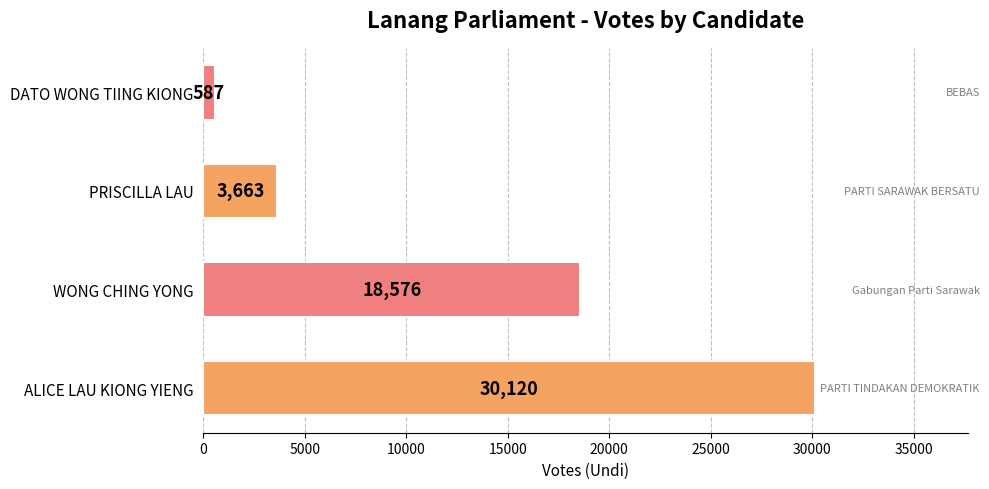

Reading bottom to top, extract all data points from this chart.

30120	18576	3663	587